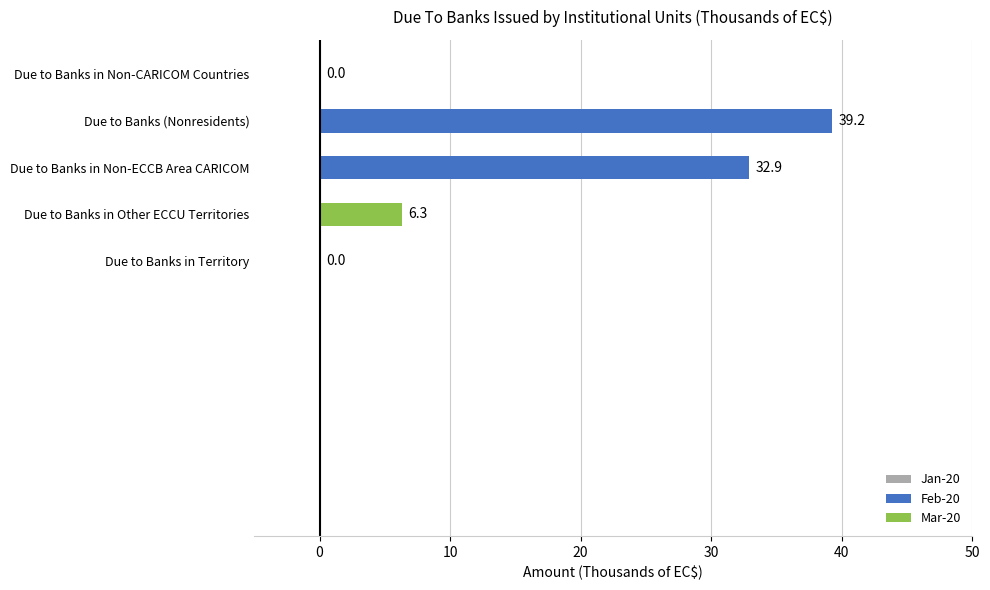

The chart shows a value of 39.2 at Due to Banks (Nonresidents). True or false?

True